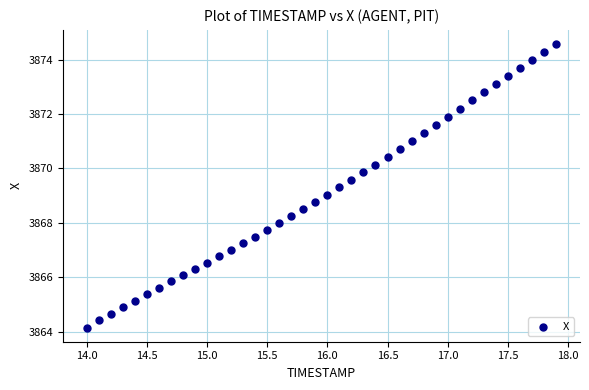

What is the range of Y values (max minus min)?

10.4